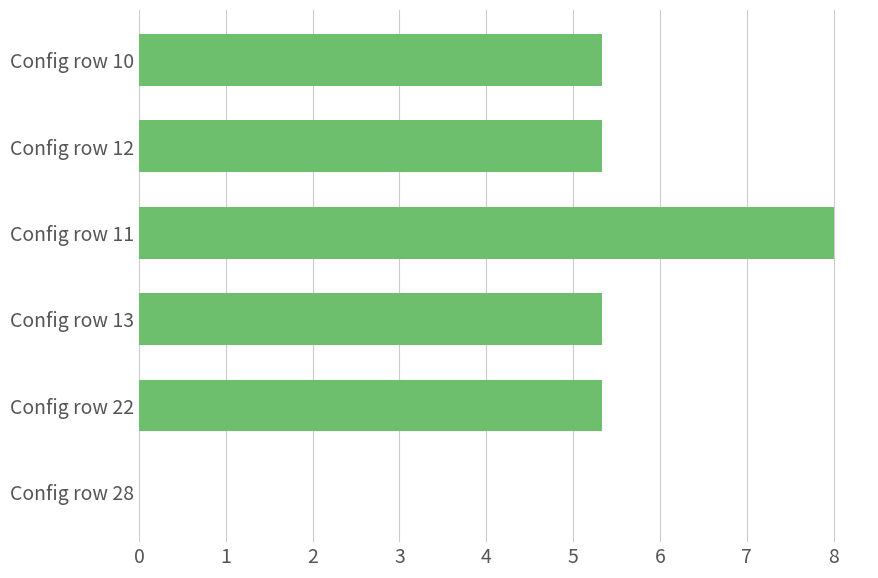

What is the average value?

4.9